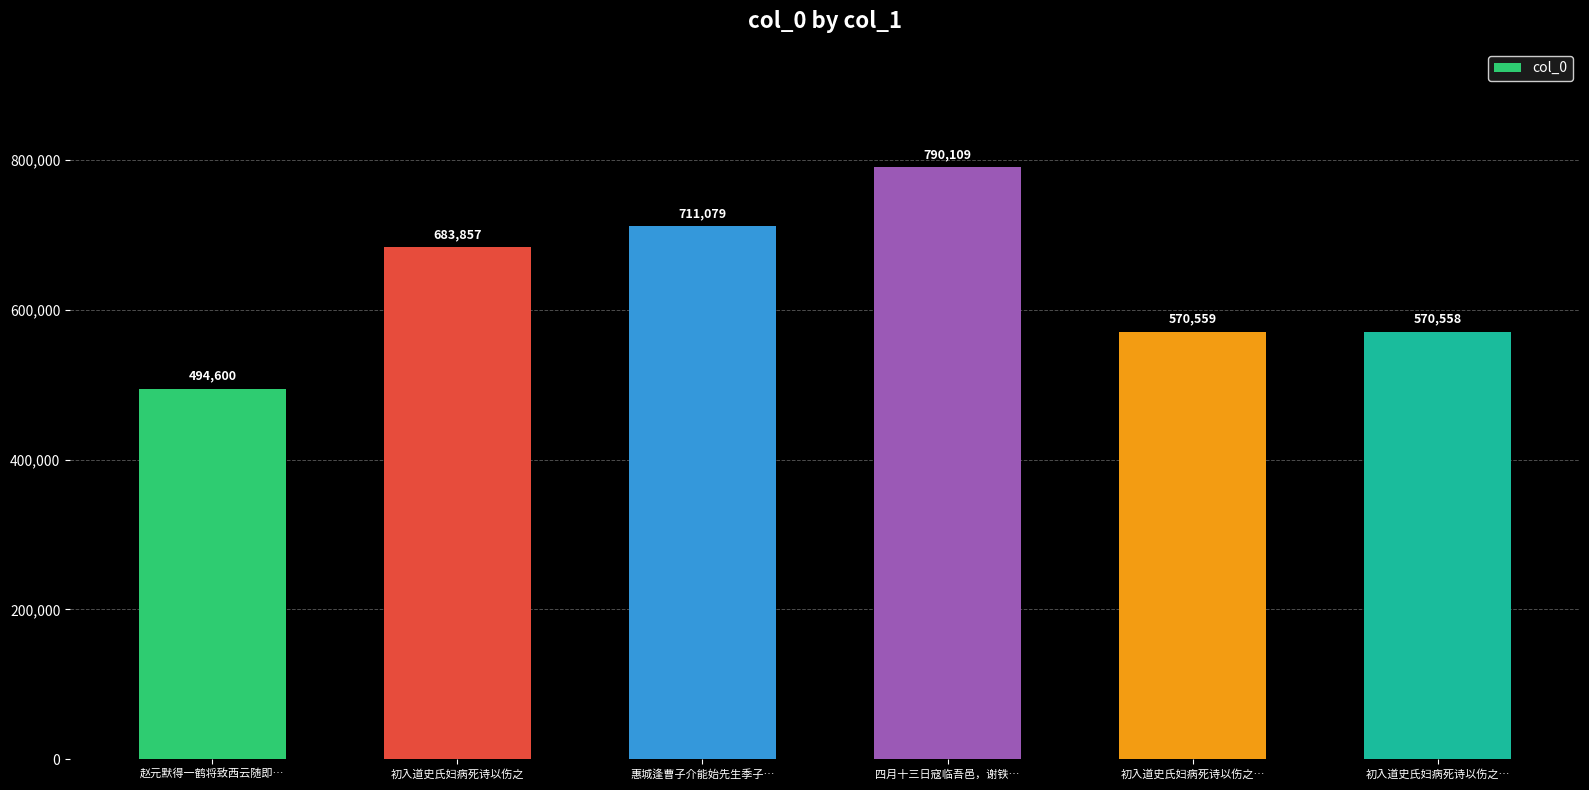

At which label does the data first exceed 683857?

惠城逢曹子介能始先生季子…